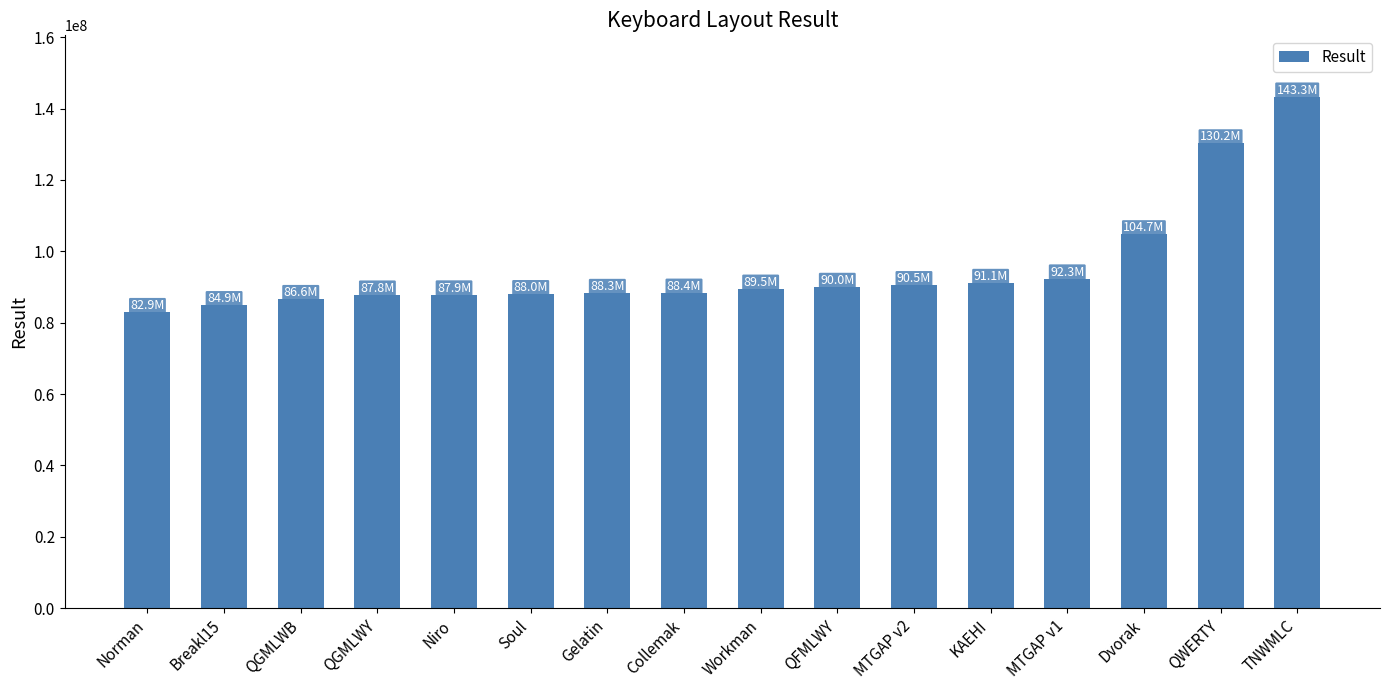

Read the value at QWERTY.

130204950.8